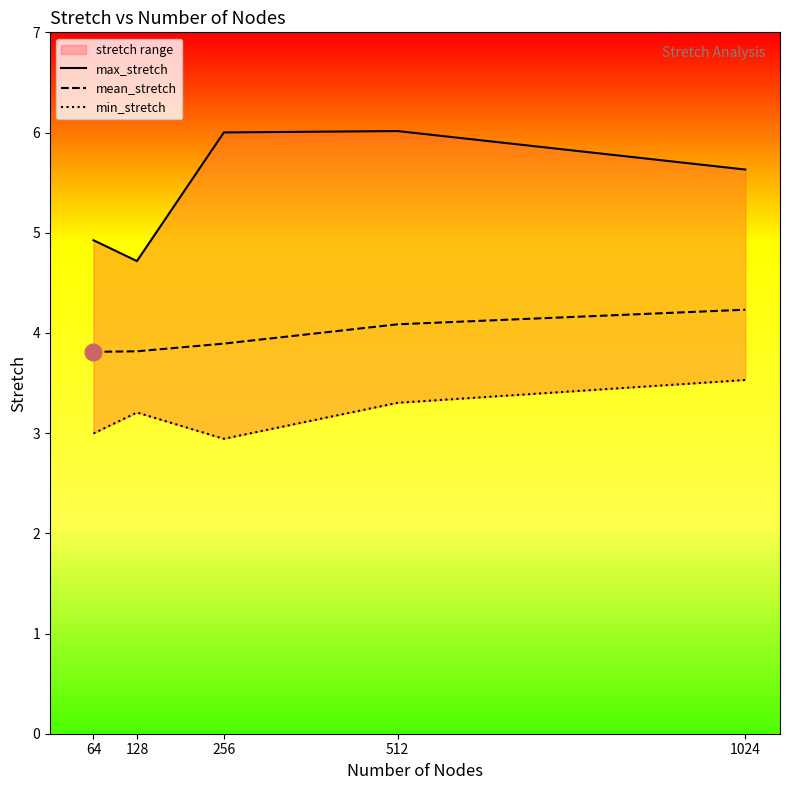

Reading left to right, extract all data points from this chart.

max_stretch: 4.9	4.7	6.0	6.0	5.6
mean_stretch: 3.8	3.8	3.9	4.1	4.2
min_stretch: 3.0	3.2	2.9	3.3	3.5